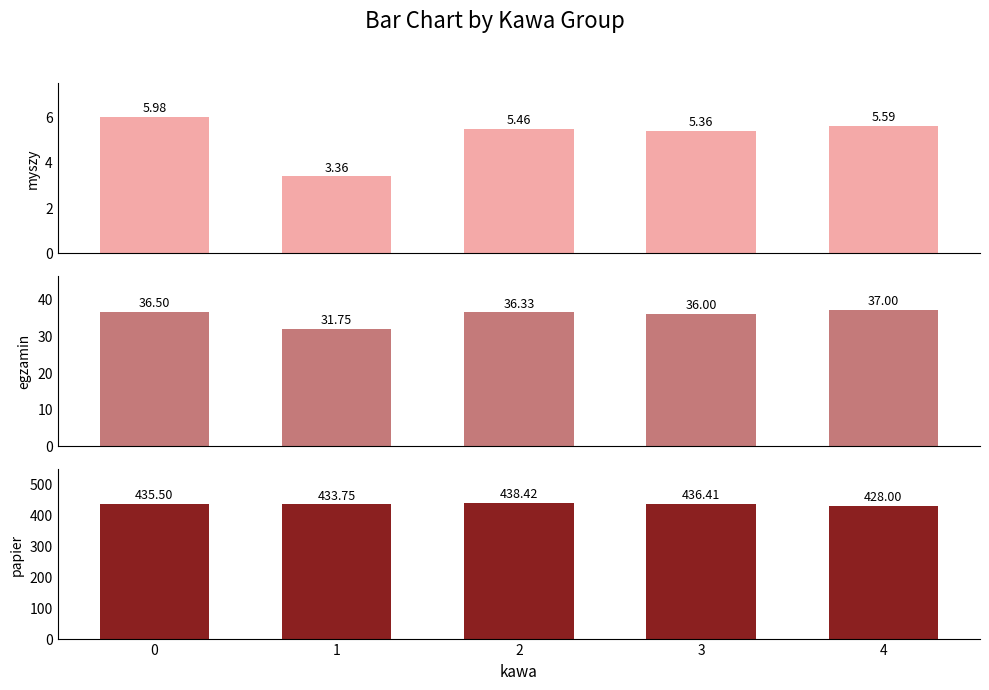

What is the value of the myszy bar at the 5th from the left?

5.6